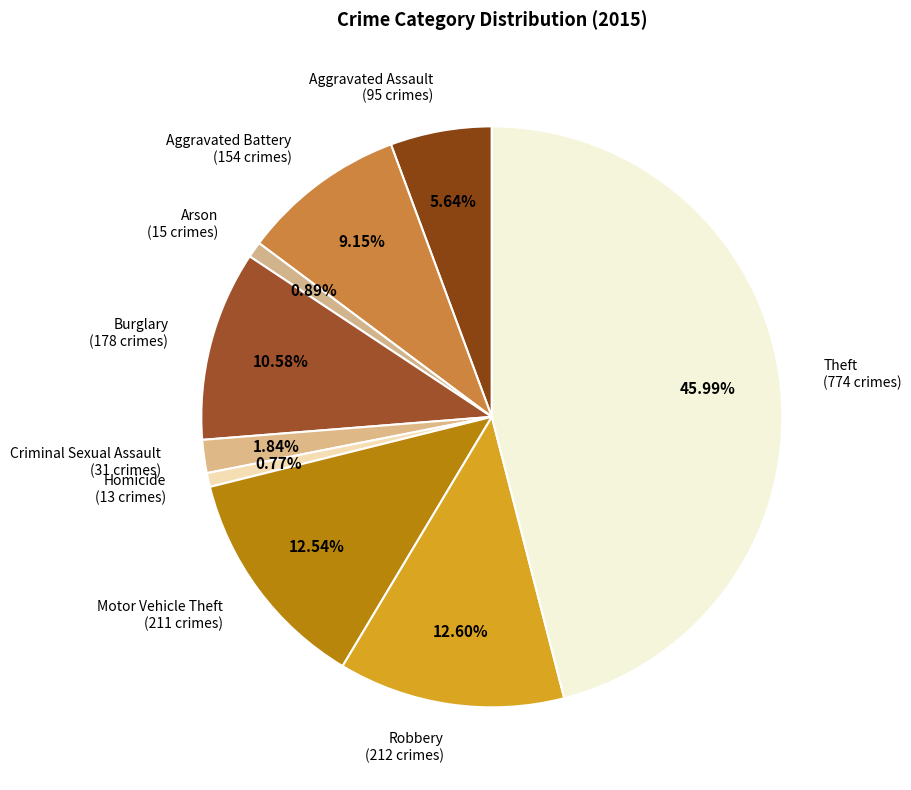

Is there any slice that represents more than half of the pie?

No